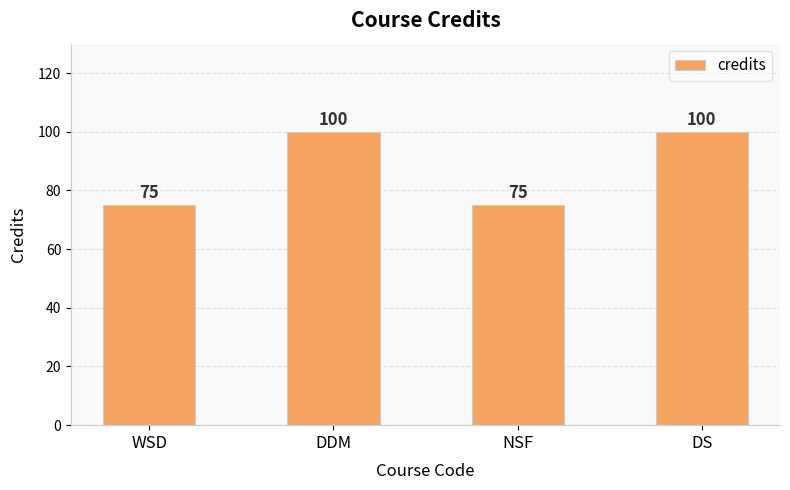

Which has a higher value, DS or WSD?

DS